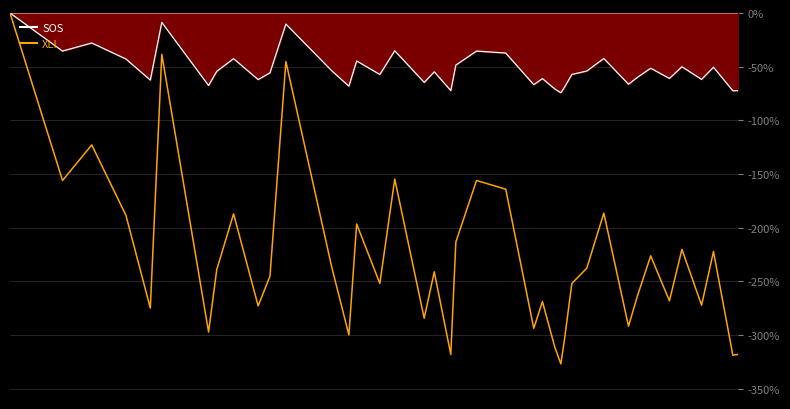

What is the minimum value for XLI?

-326.9